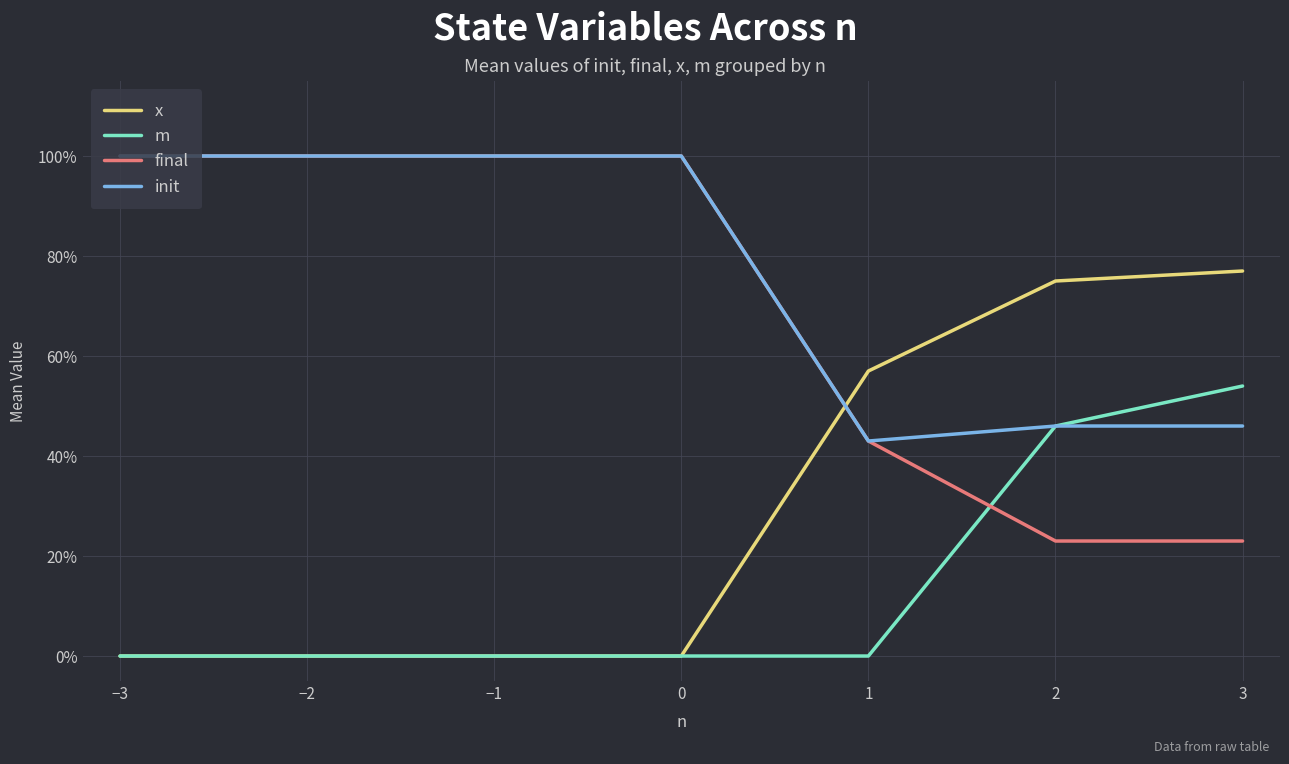

Does the chart have visible grid lines?

Yes